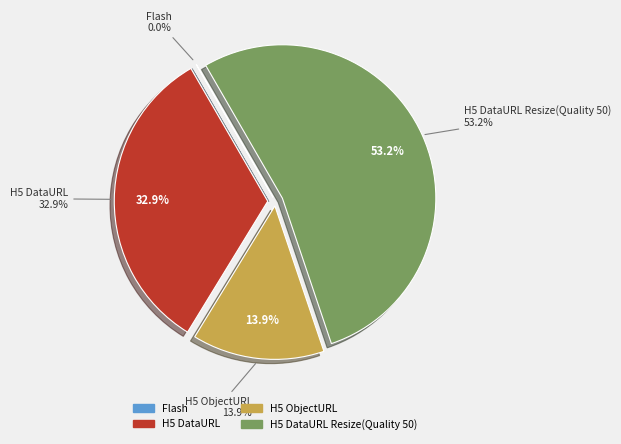

What is the total percentage of H5 DataURL and H5 DataURL Resize(Quality 50)?

86.1%